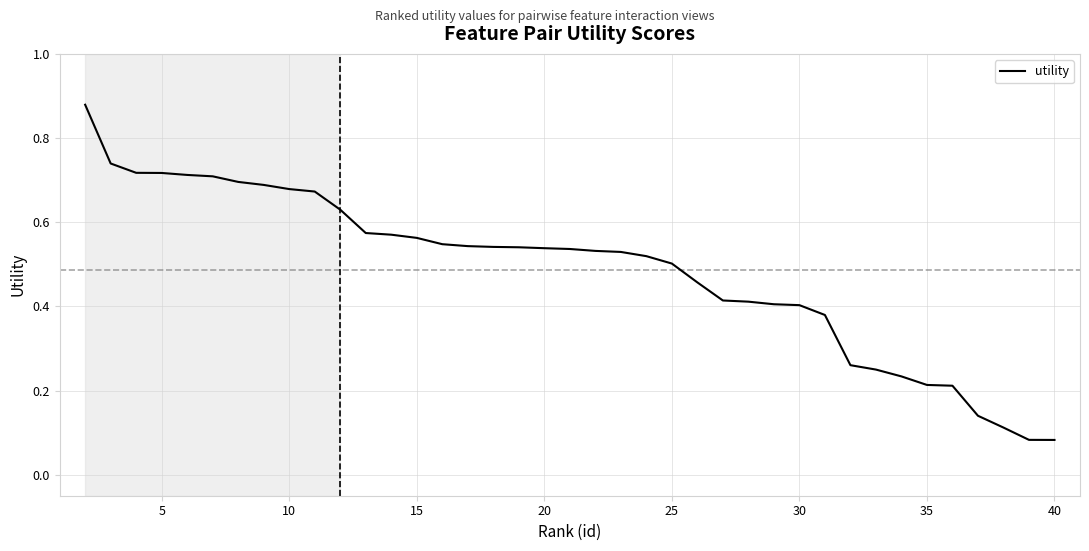

What is the difference between the maximum and minimum values?

0.8